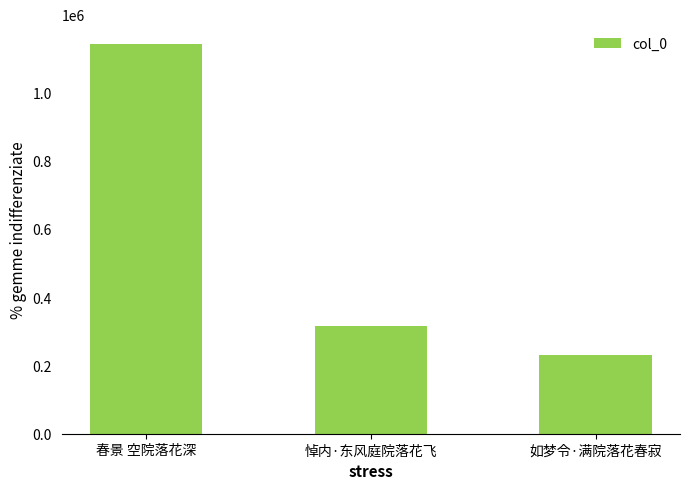

True or false: the data shows 563318 at 悼内·东风庭院落花飞.

False